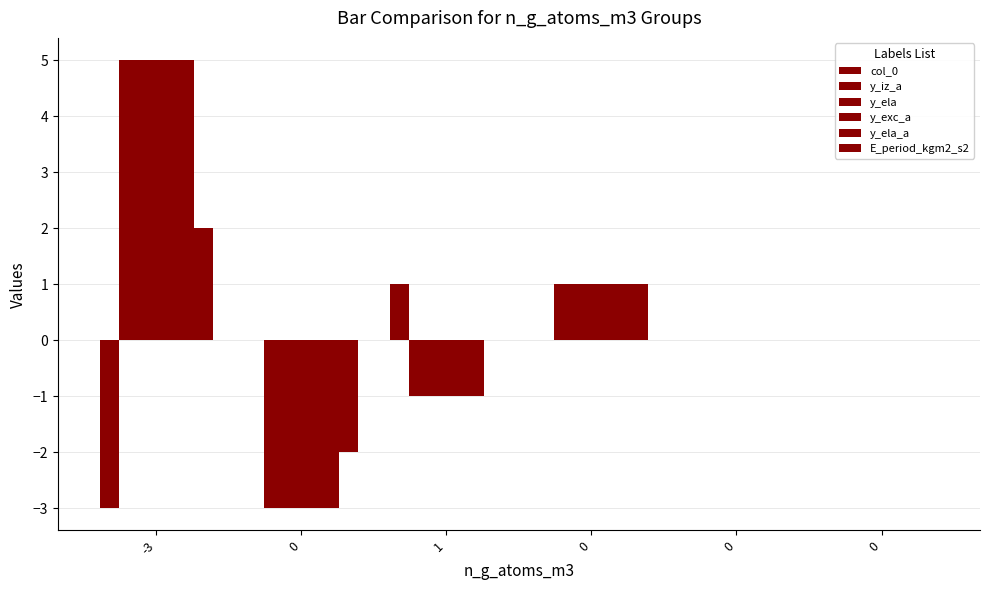

Is the value of E_period_kgm2_s2 at 0 greater than the value of y_ela_a at 0?

Yes